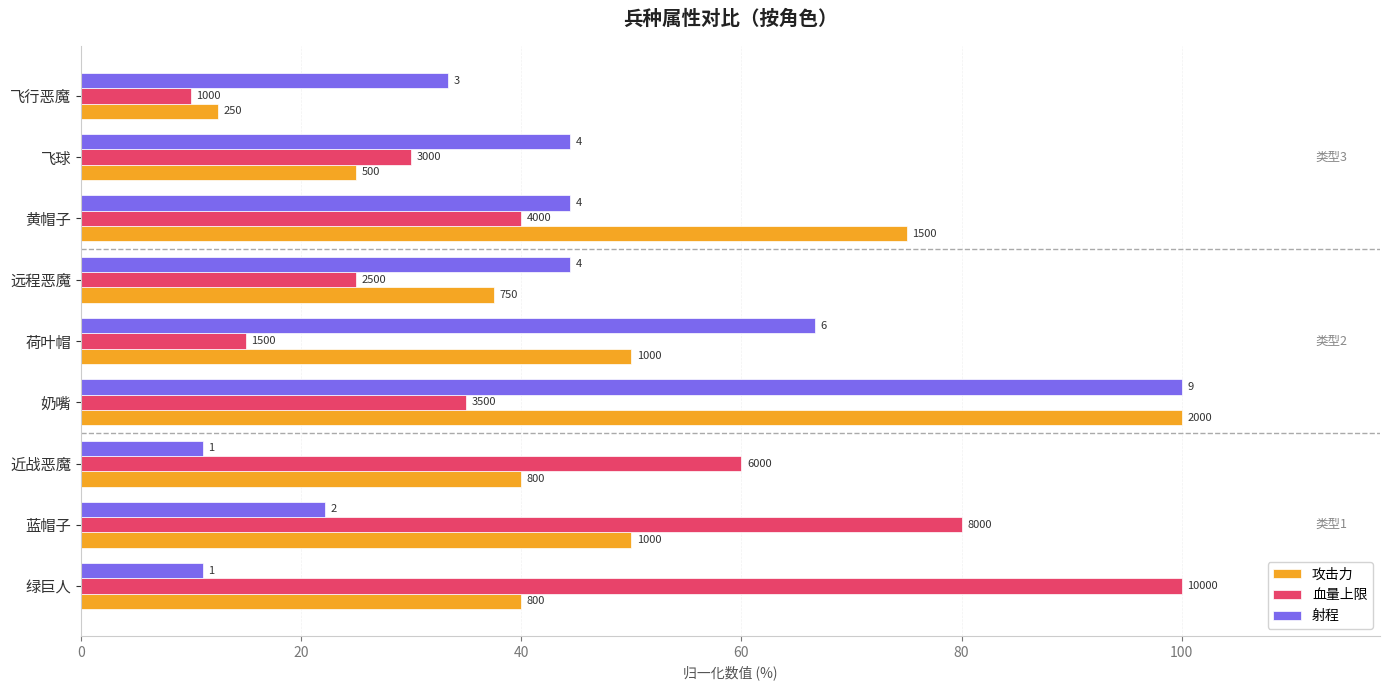

What are all the series names shown in the legend?

攻击力, 血量上限, 射程